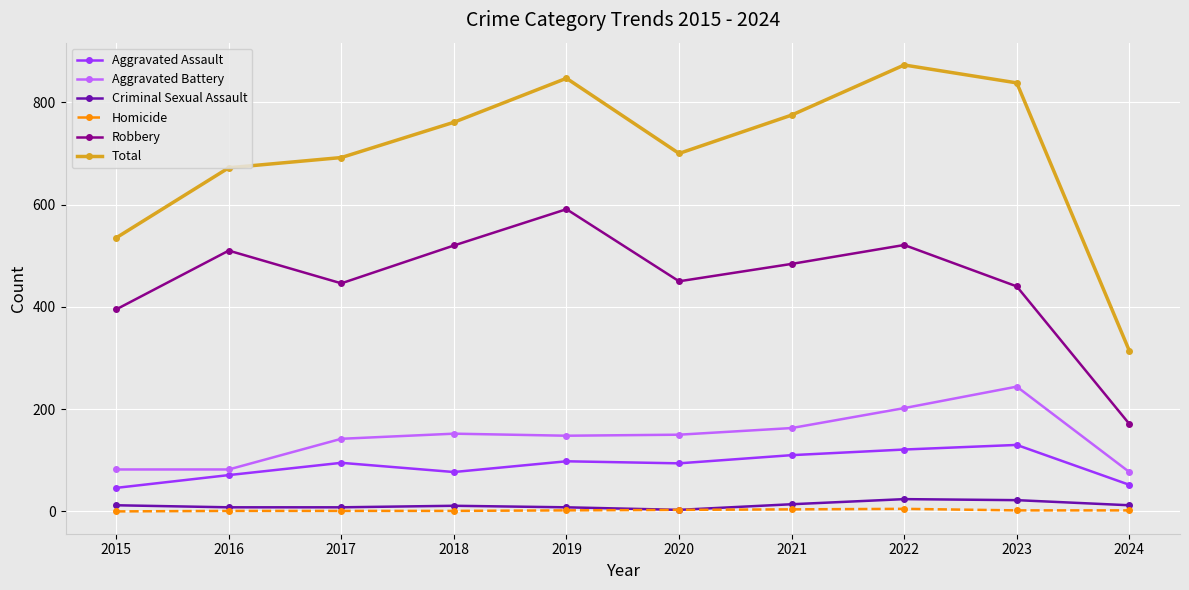

What is the difference between the highest and lowest values at 2018?

760